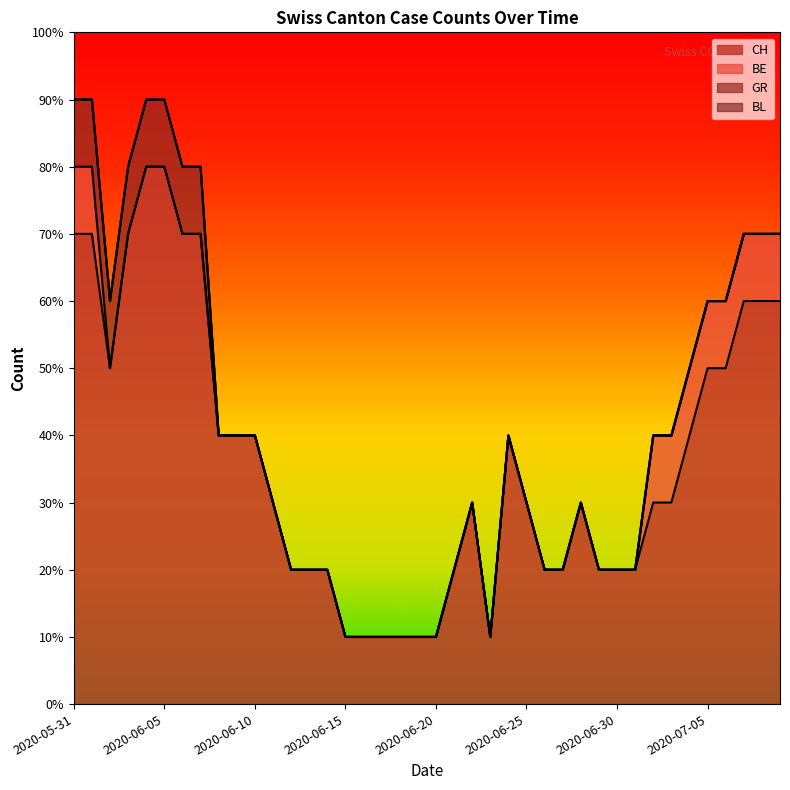

True or false: BL and GR cross at least once.

False